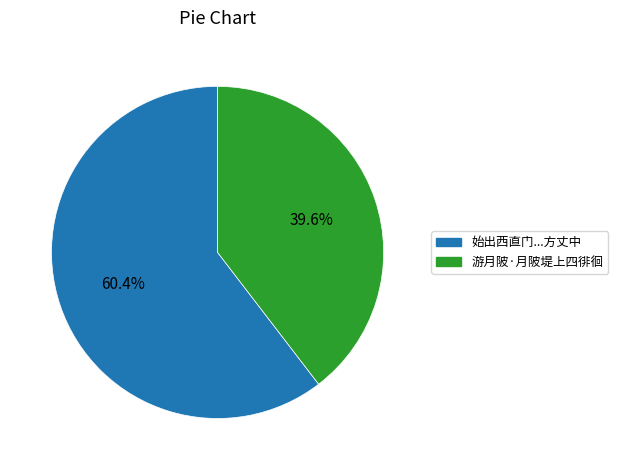

Is there any slice that represents more than half of the pie?

Yes